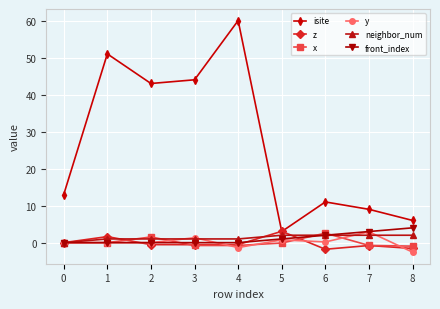

What is the spread (max minus min) of values at 7?

9.8